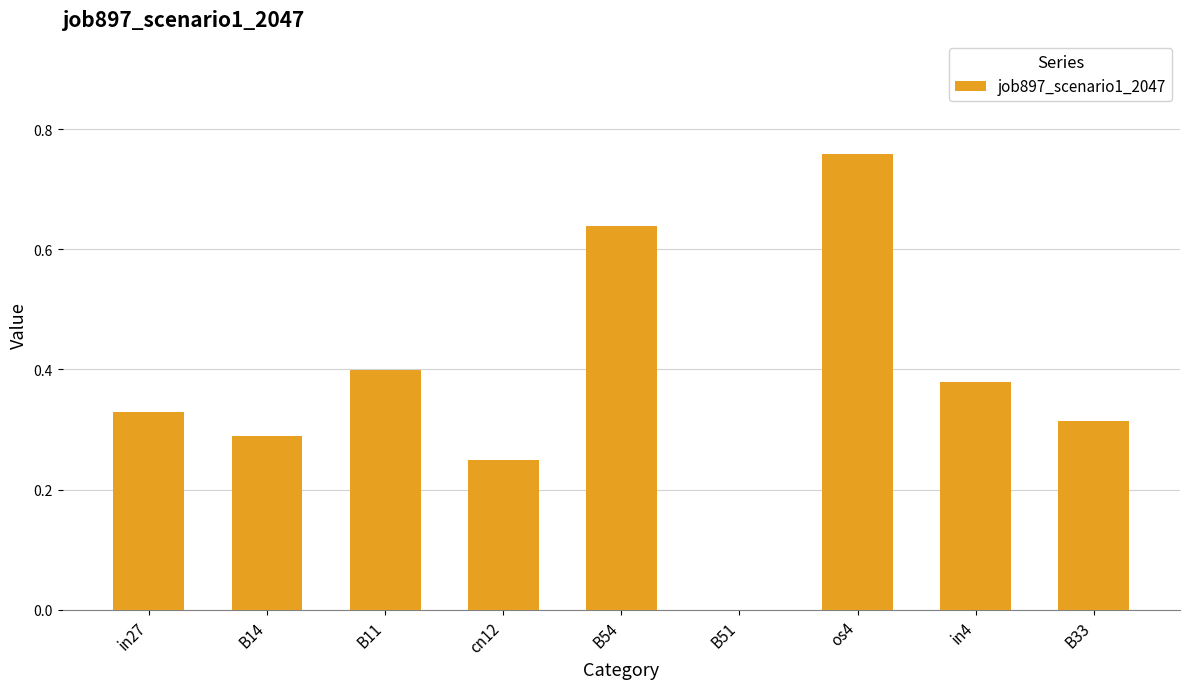

Which has a higher value, B14 or B11?

B11